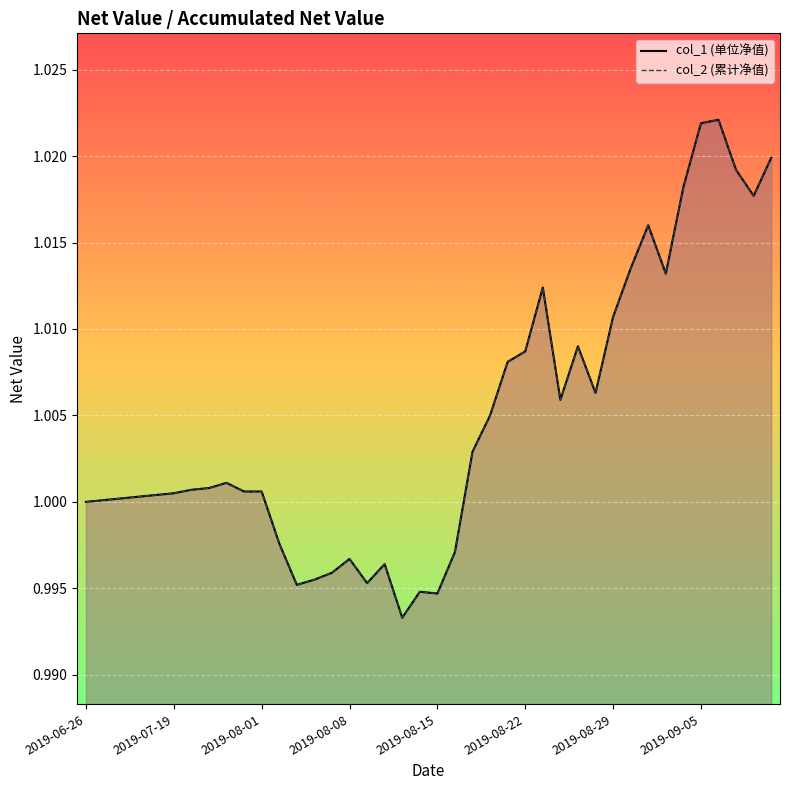

Where is the first local maximum for col_1?

2019-07-30